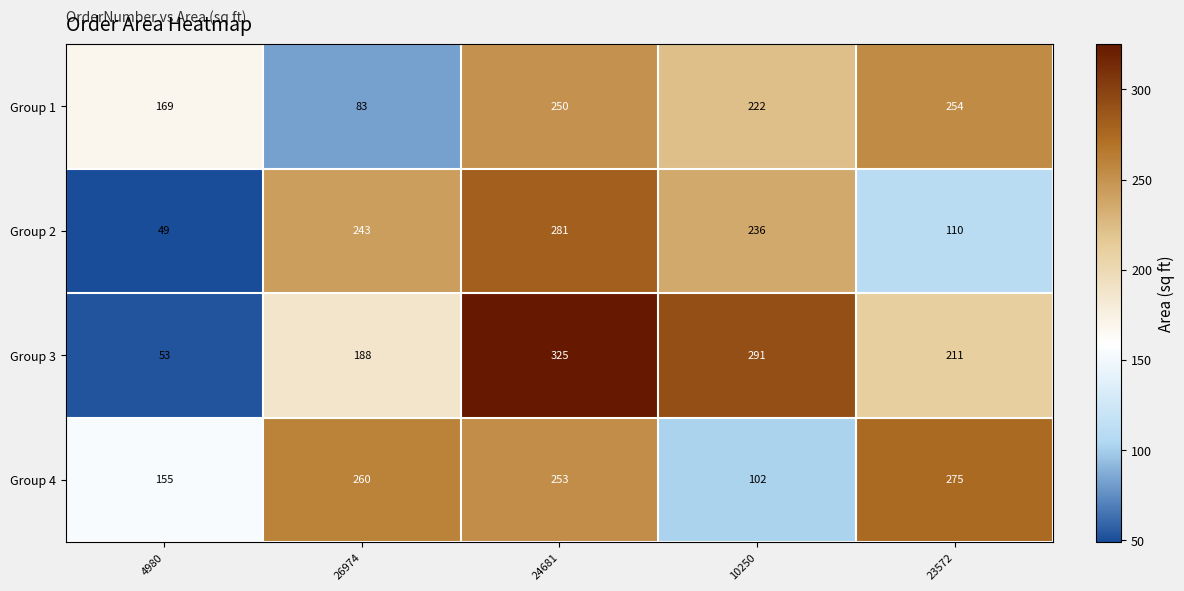

How many series are shown in this chart?

4